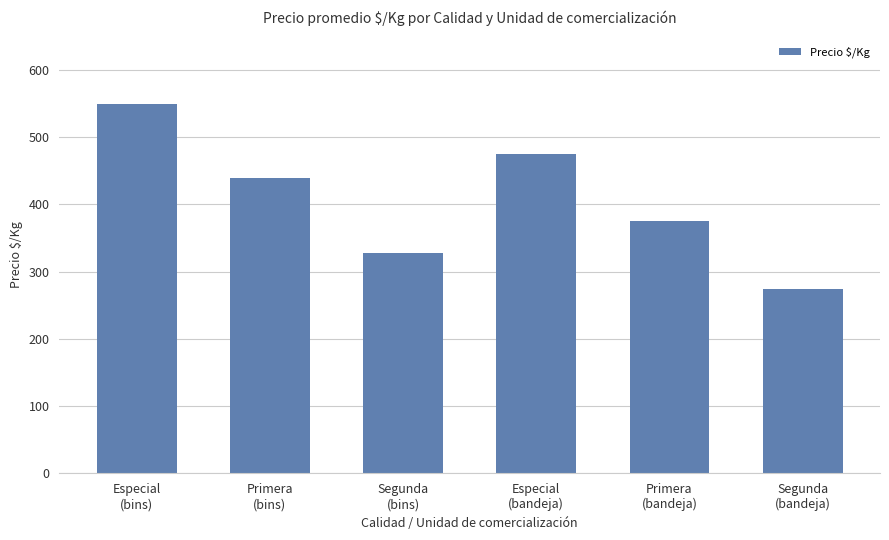

What is the difference between the values at Primera
(bins) and Segunda
(bins)?

111